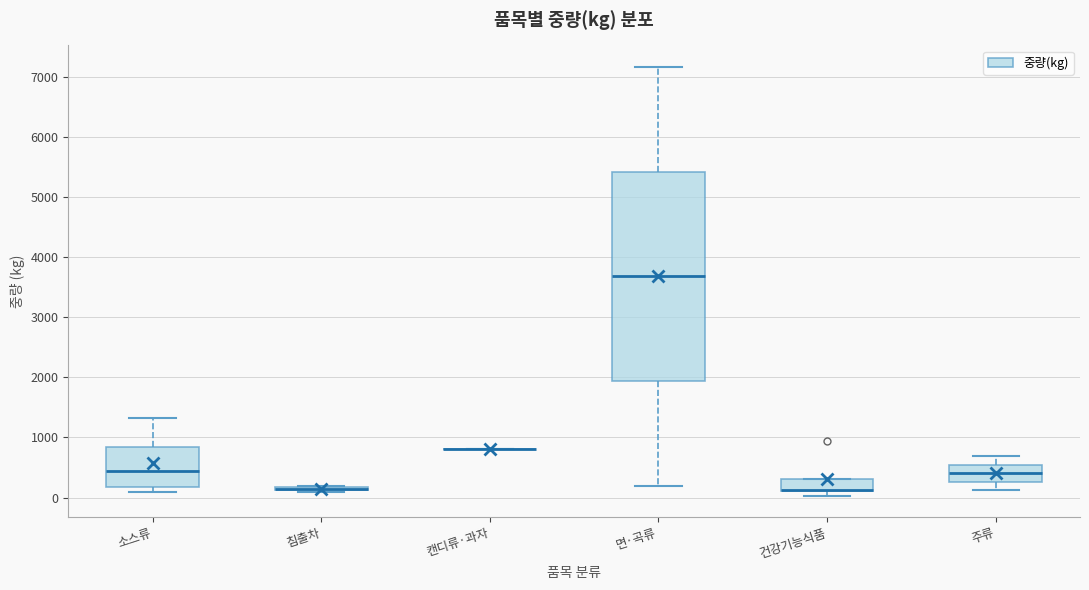

Where does the upper whisker of the box for 면·곡류 end on the y-axis? The values are not printed on the chart, so give them approximately, as read against the axis.

7200